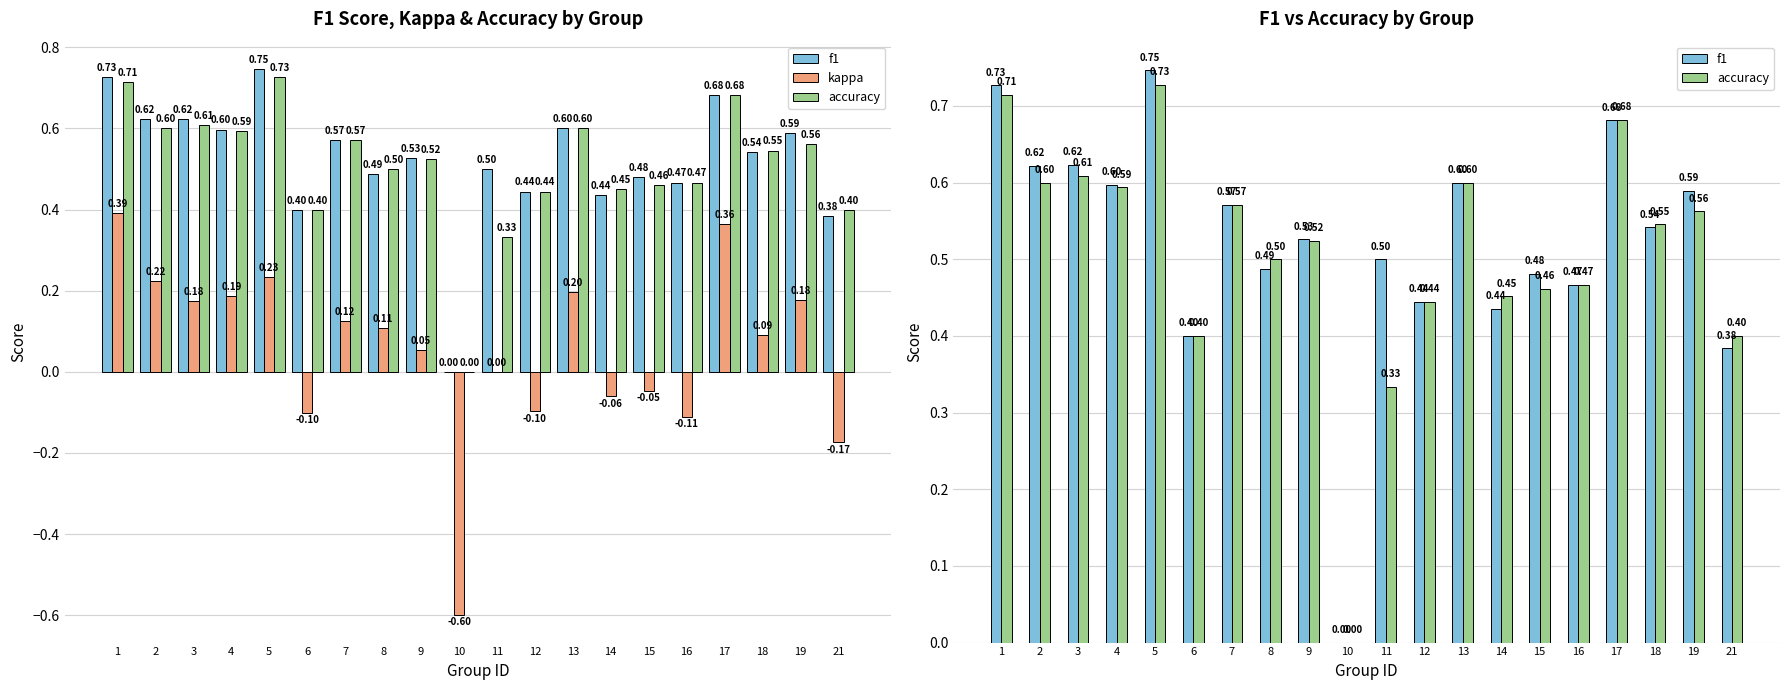

What is the difference between the highest and lowest values at 17?

0.3